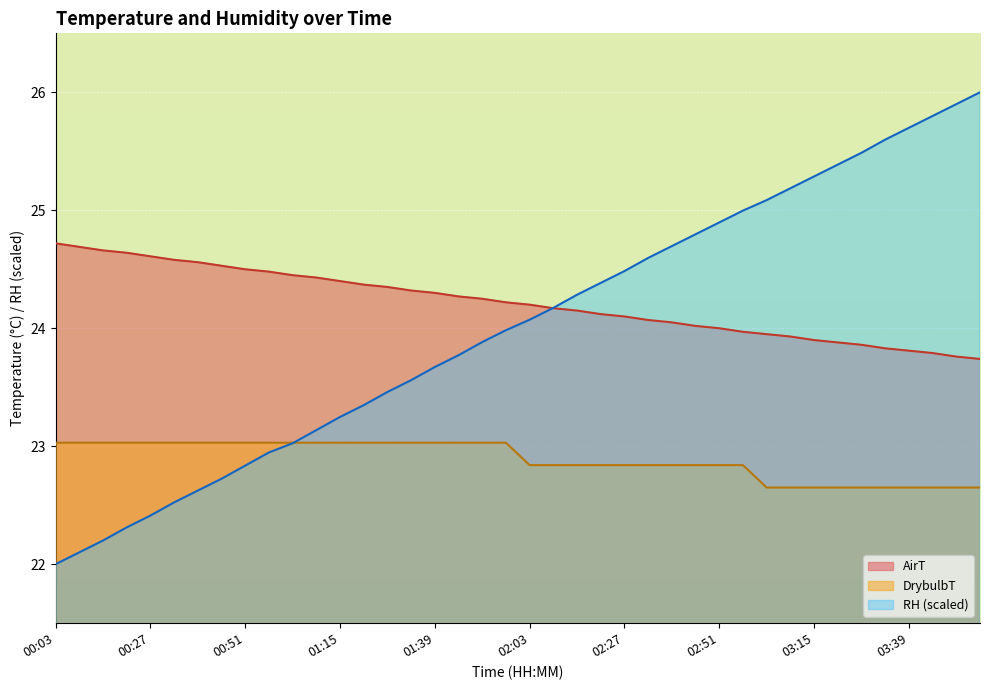

What position from the left is 01:15?

13